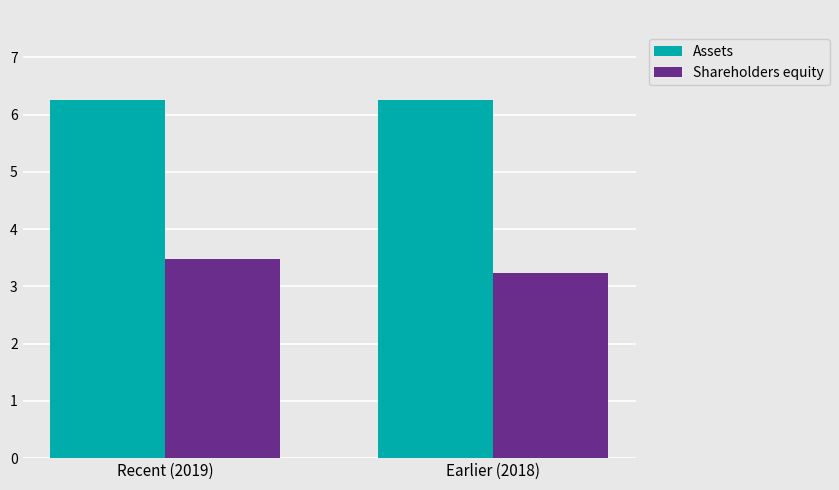

What is the average value of the Shareholders equity series?

3.4